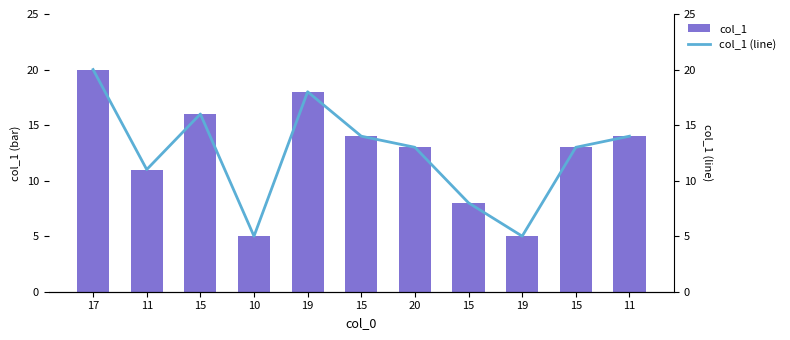

The col_1 (line) series shows 3 at 15. True or false?

False